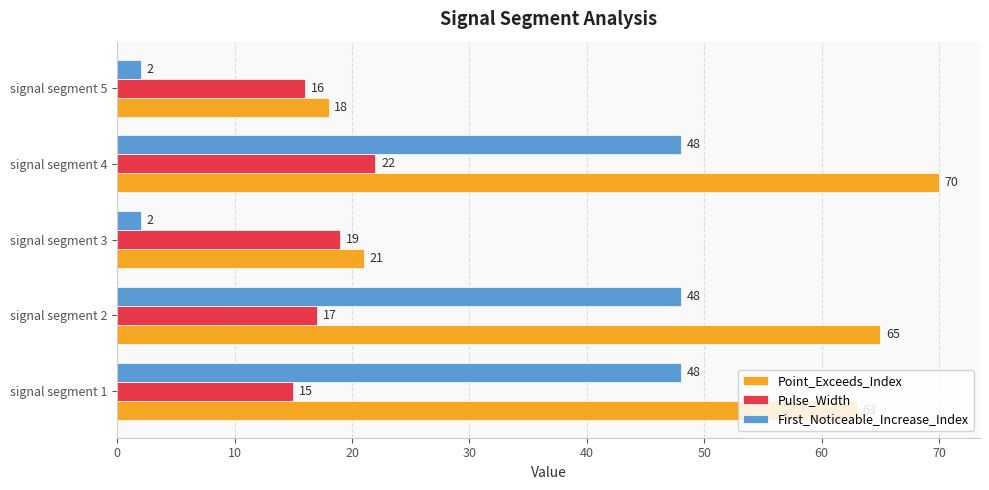

What is the spread (max minus min) of values at signal segment 4?

48